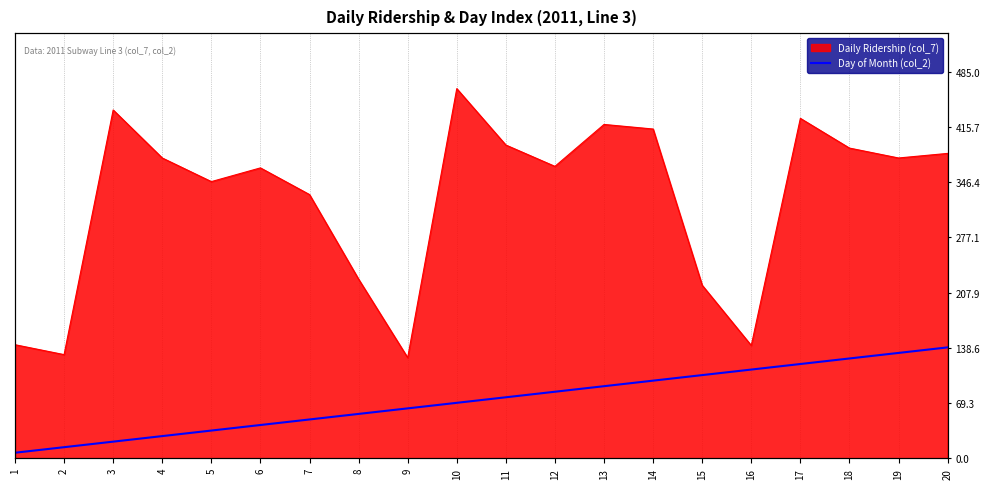

The value at 18 is 55.5. True or false?

False